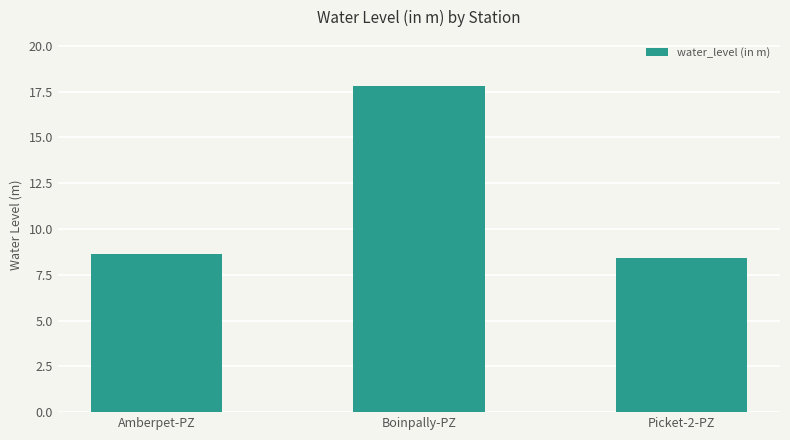

Which has a higher value, Amberpet-PZ or Boinpally-PZ?

Boinpally-PZ